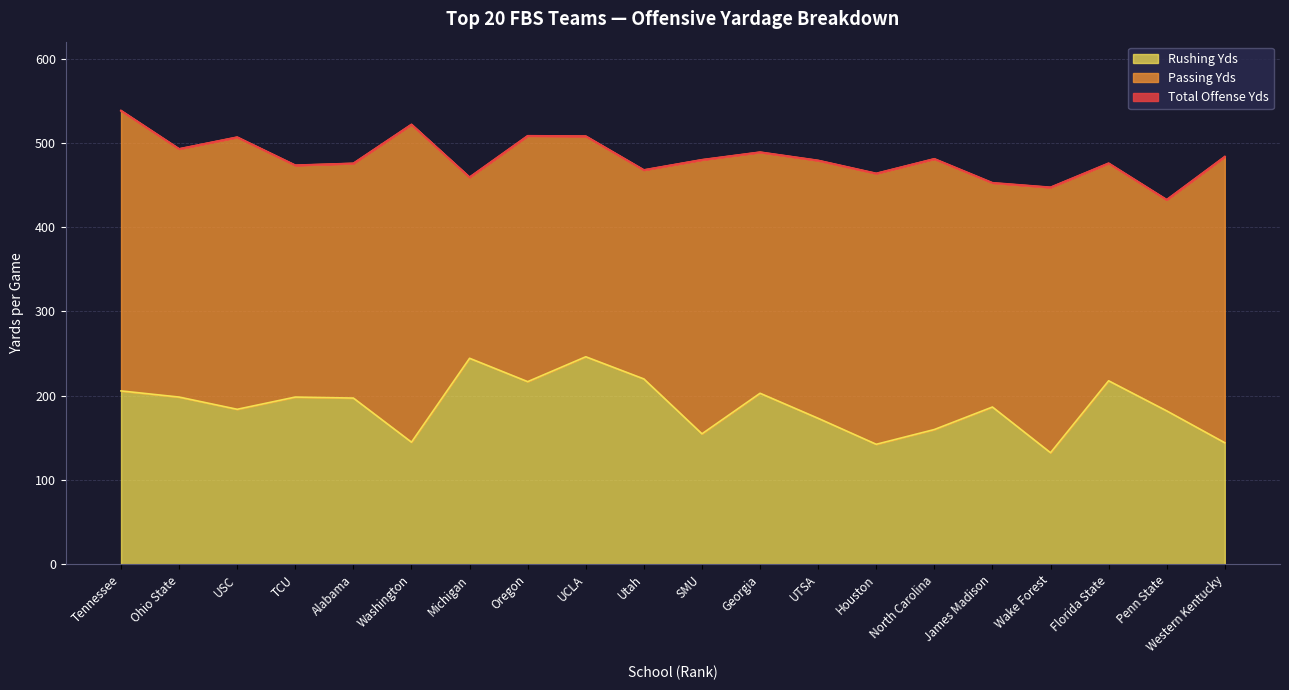

The value of Rushing Yds at Western Kentucky is 144.3. True or false?

True